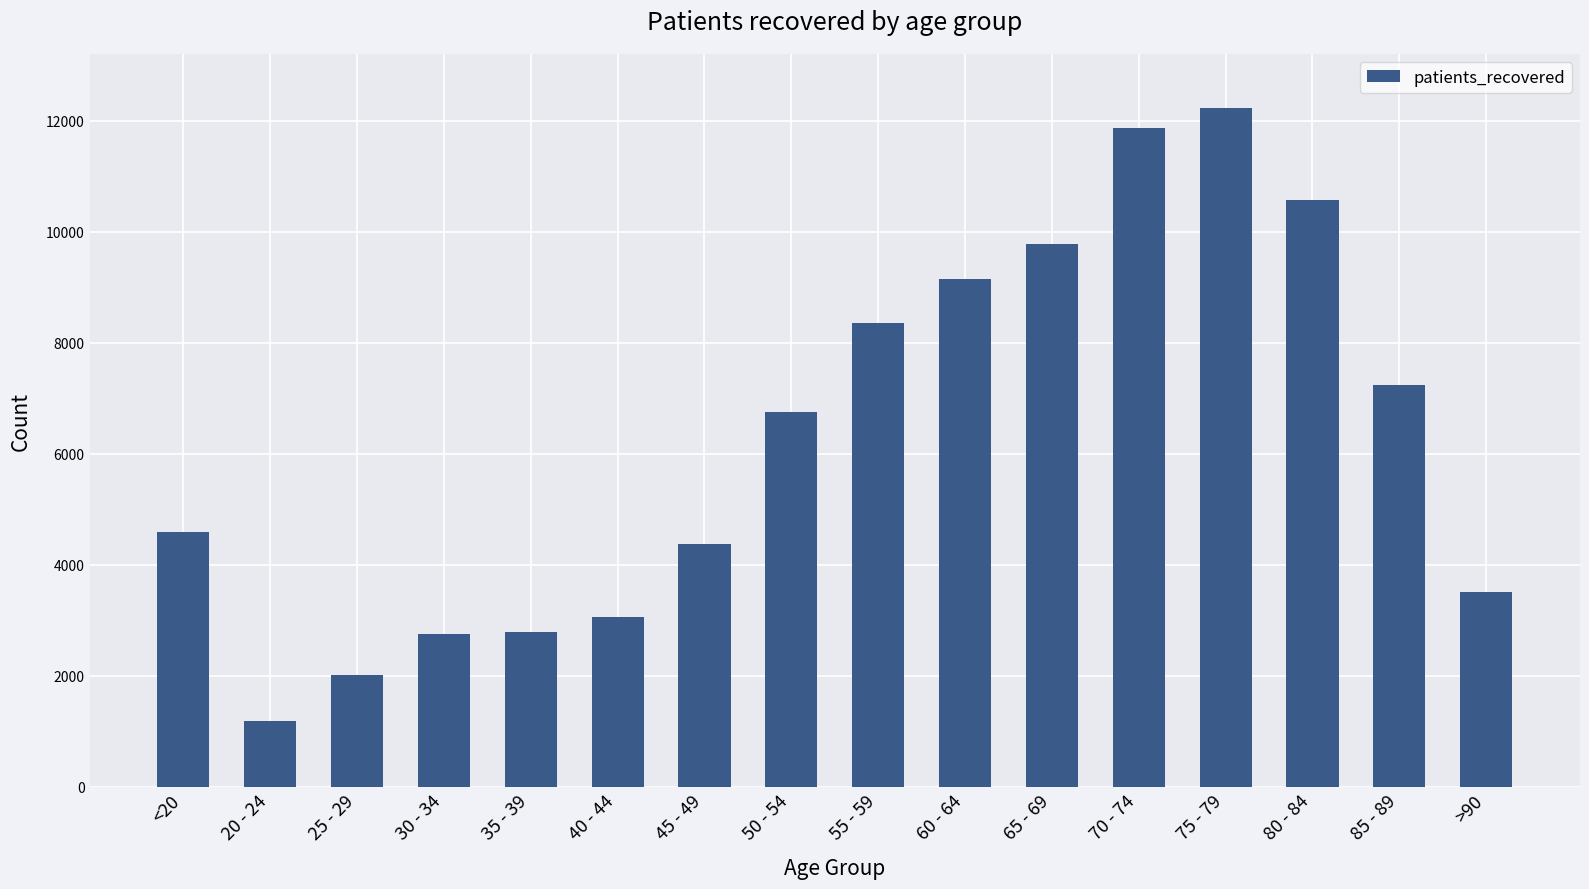

Which label corresponds to the smallest value in the chart?

20 - 24